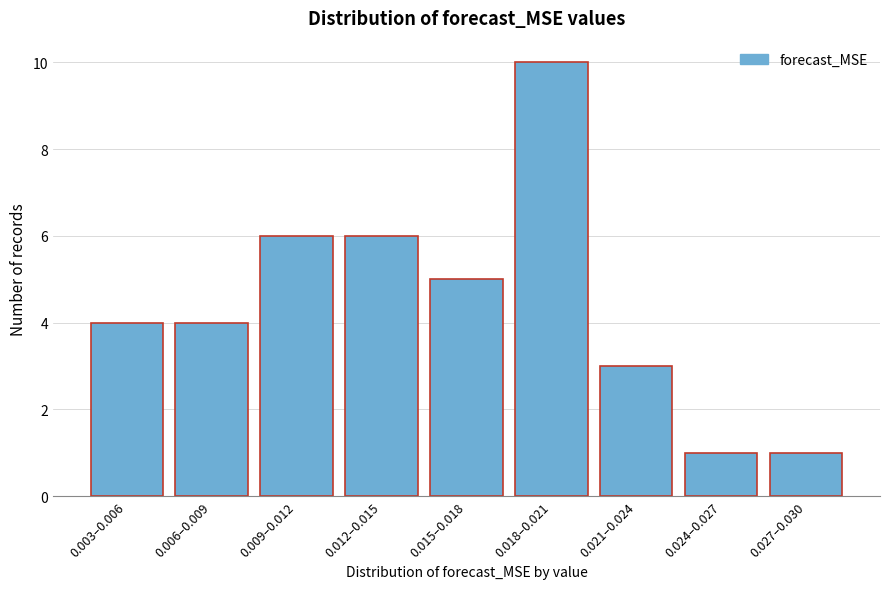

Reading left to right, what are all the values shown in this chart?

4	4	6	6	5	10	3	1	1